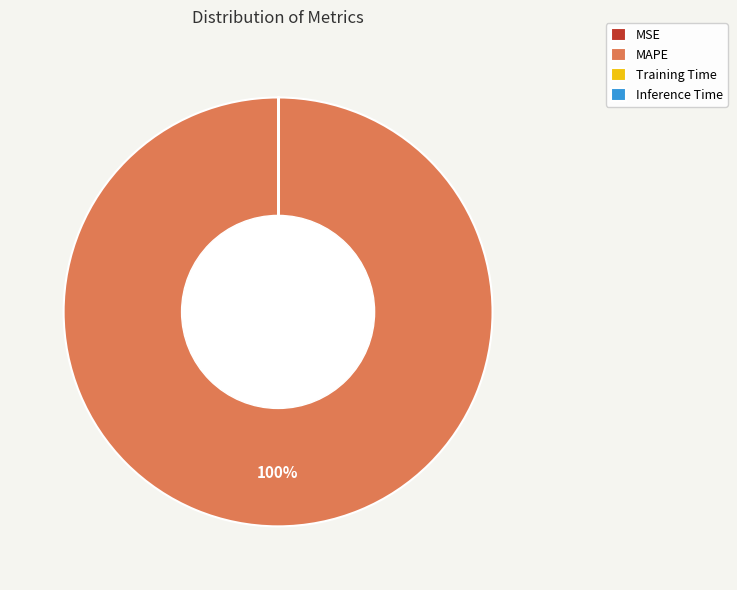

What is the largest slice in the pie chart?

MAPE